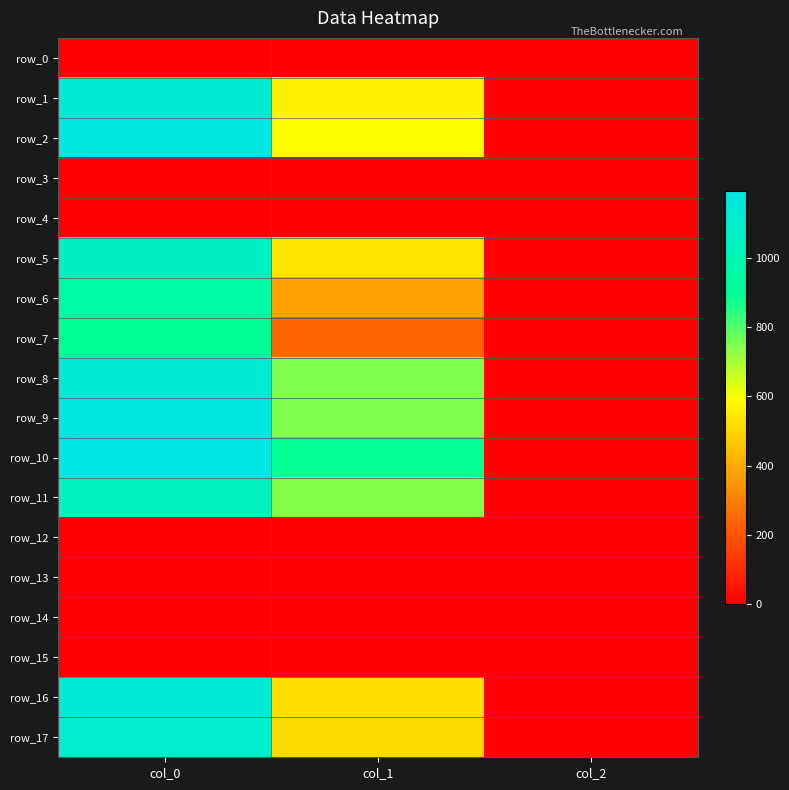

Which has a higher value, col_1 or col_0?

col_1